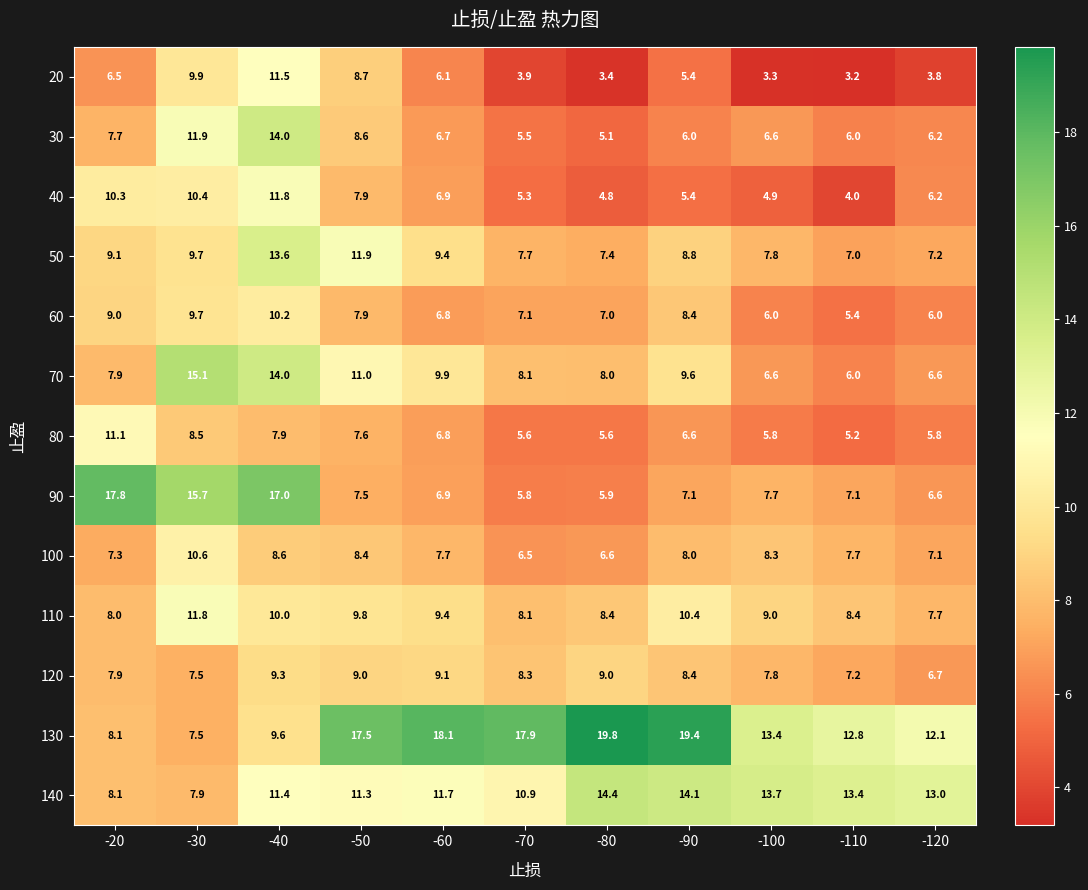

Which category has the highest value across all series?

-80